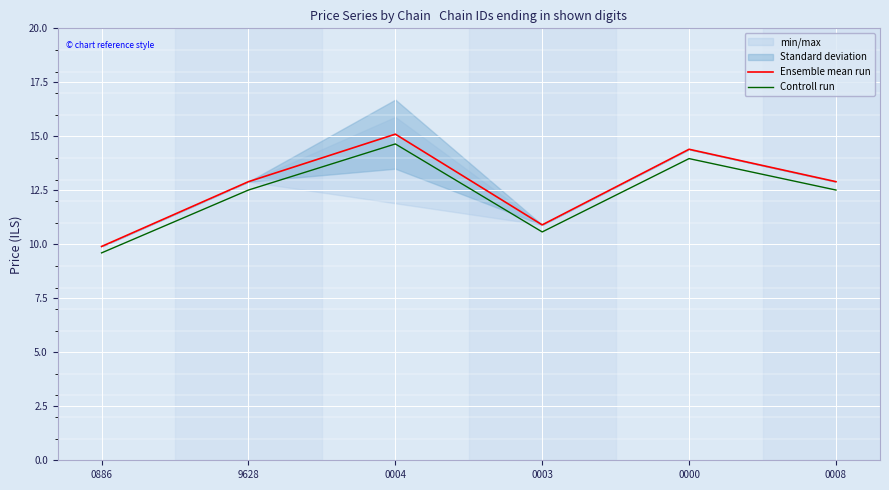

Which series has the widest spread of values?

Ensemble mean run